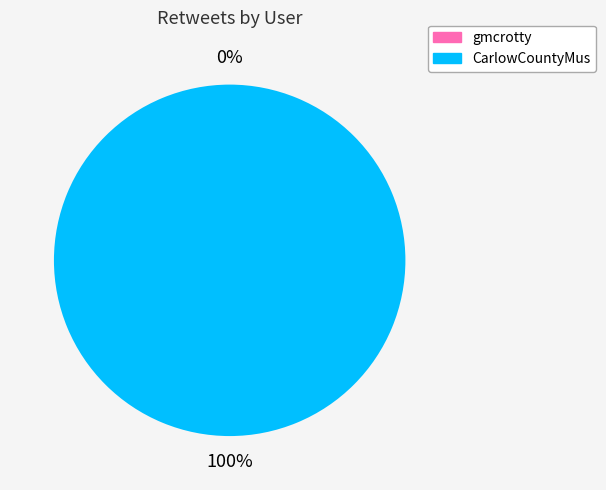

Rank the categories by value from highest to lowest.

CarlowCountyMus, gmcrotty